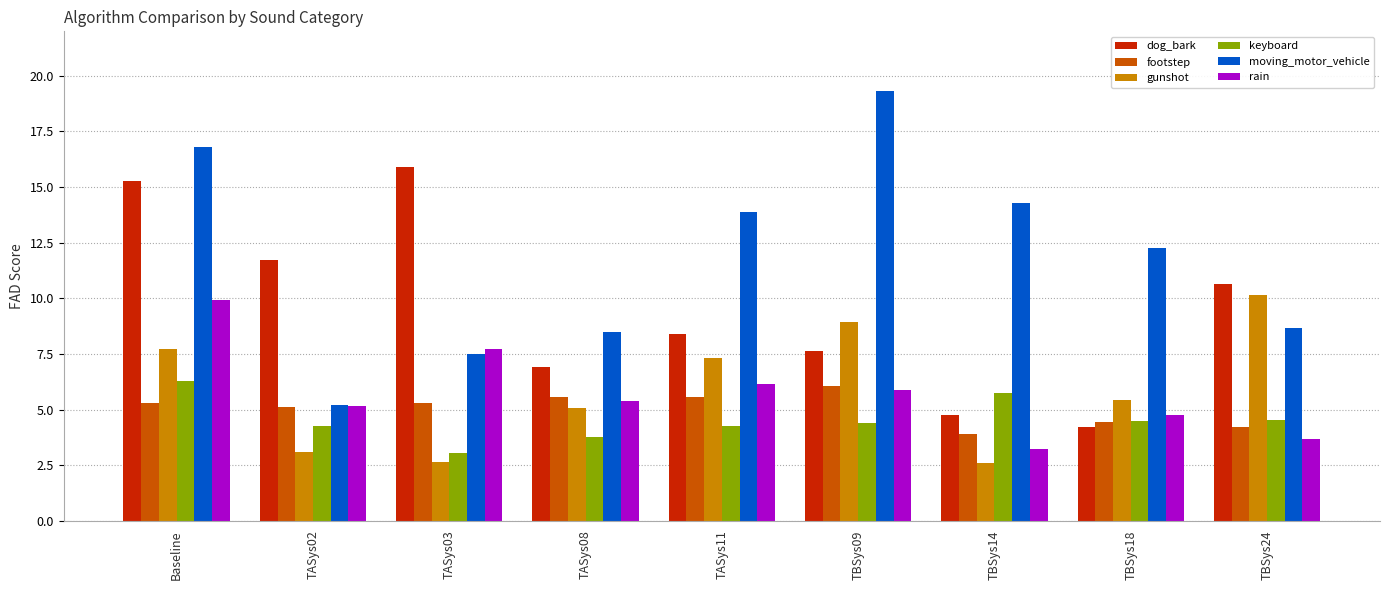

Reading right to left, list all the values displayed in this chart.

dog_bark: 10.7	4.2	4.8	7.6	8.4	6.9	15.9	11.7	15.3
footstep: 4.2	4.5	3.9	6.1	5.6	5.6	5.3	5.1	5.3
gunshot: 10.1	5.4	2.6	8.9	7.3	5.1	2.6	3.1	7.7
keyboard: 4.5	4.5	5.8	4.4	4.3	3.8	3.1	4.3	6.3
moving_motor_vehicle: 8.7	12.3	14.3	19.3	13.9	8.5	7.5	5.2	16.8
rain: 3.7	4.8	3.2	5.9	6.1	5.4	7.7	5.1	9.9